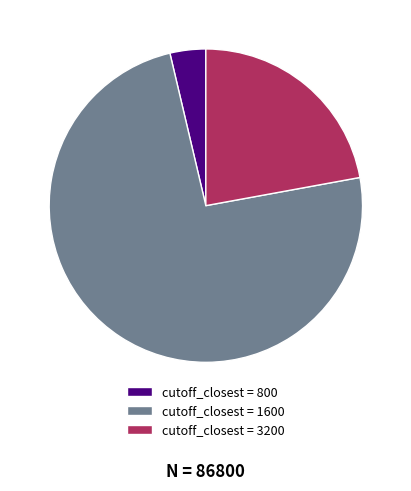

How many slices are in this pie chart?

3